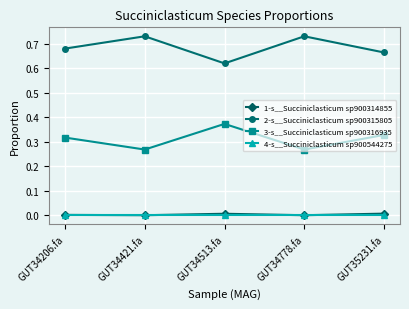

True or false: 2-s__Succiniclasticum sp900315805 has more than 1 interior local peaks.

True